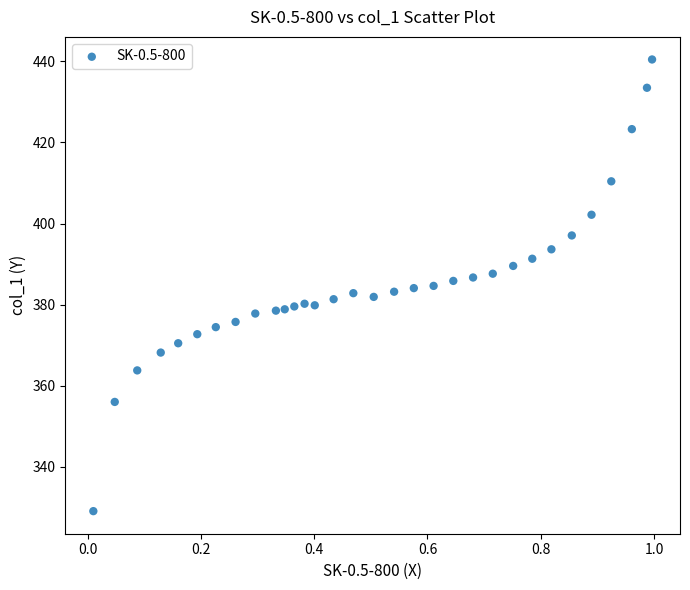

What is the range of Y values (max minus min)?

111.4